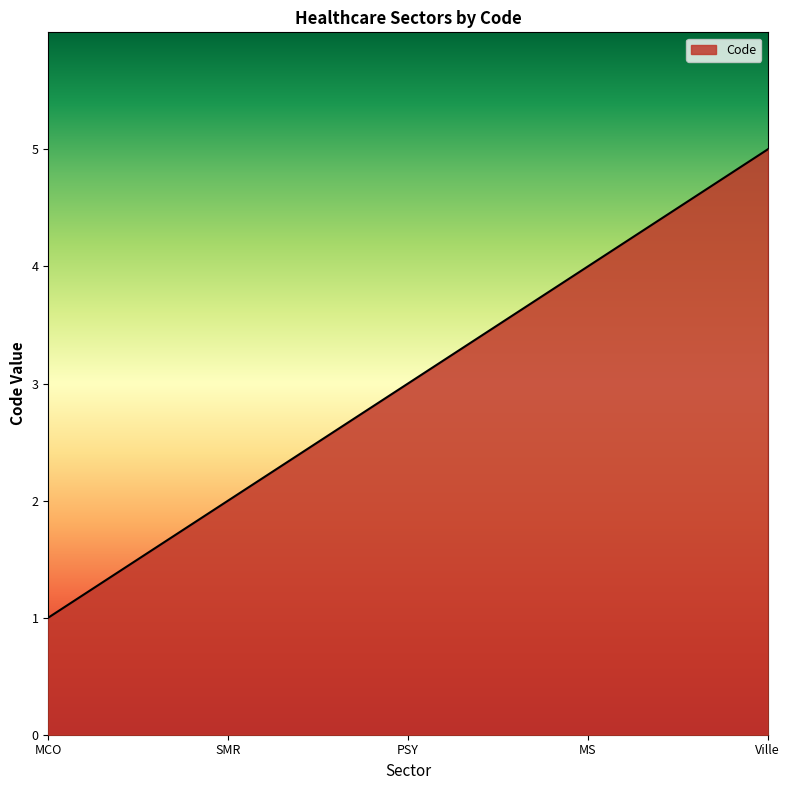

True or false: the data shows 4 at MS.

True